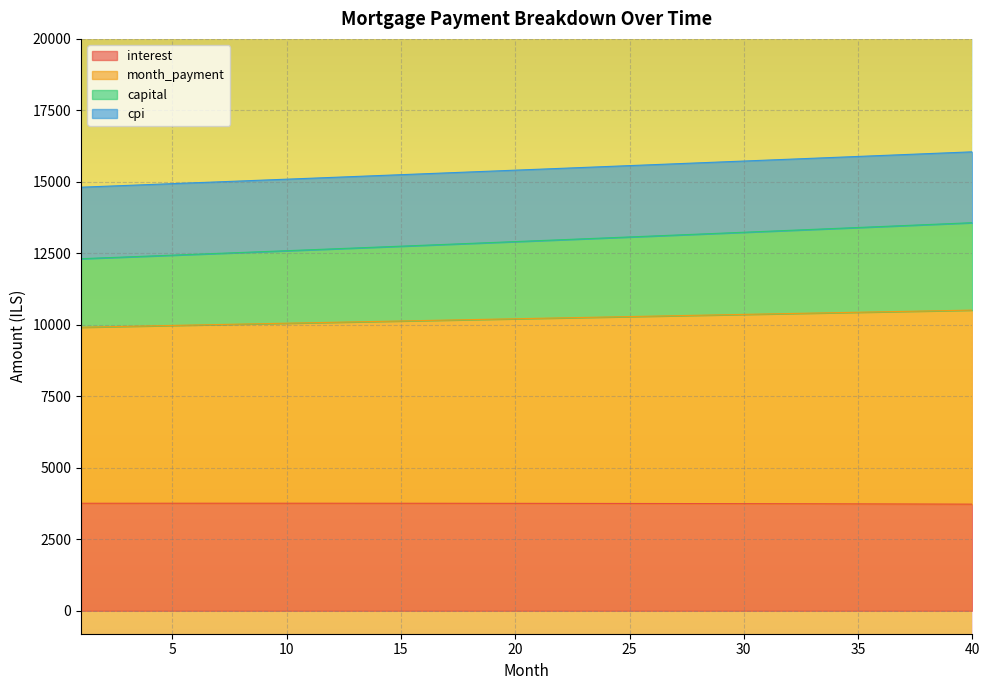

True or false: month_payment and capital cross at least once.

False